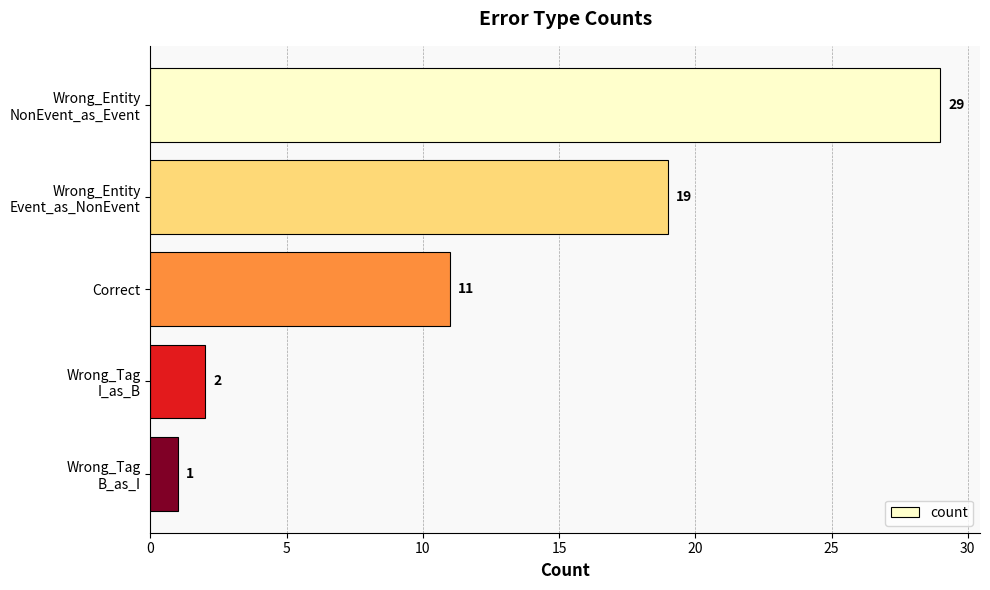

Reading top to bottom, what are all the values shown in this chart?

29	19	11	2	1